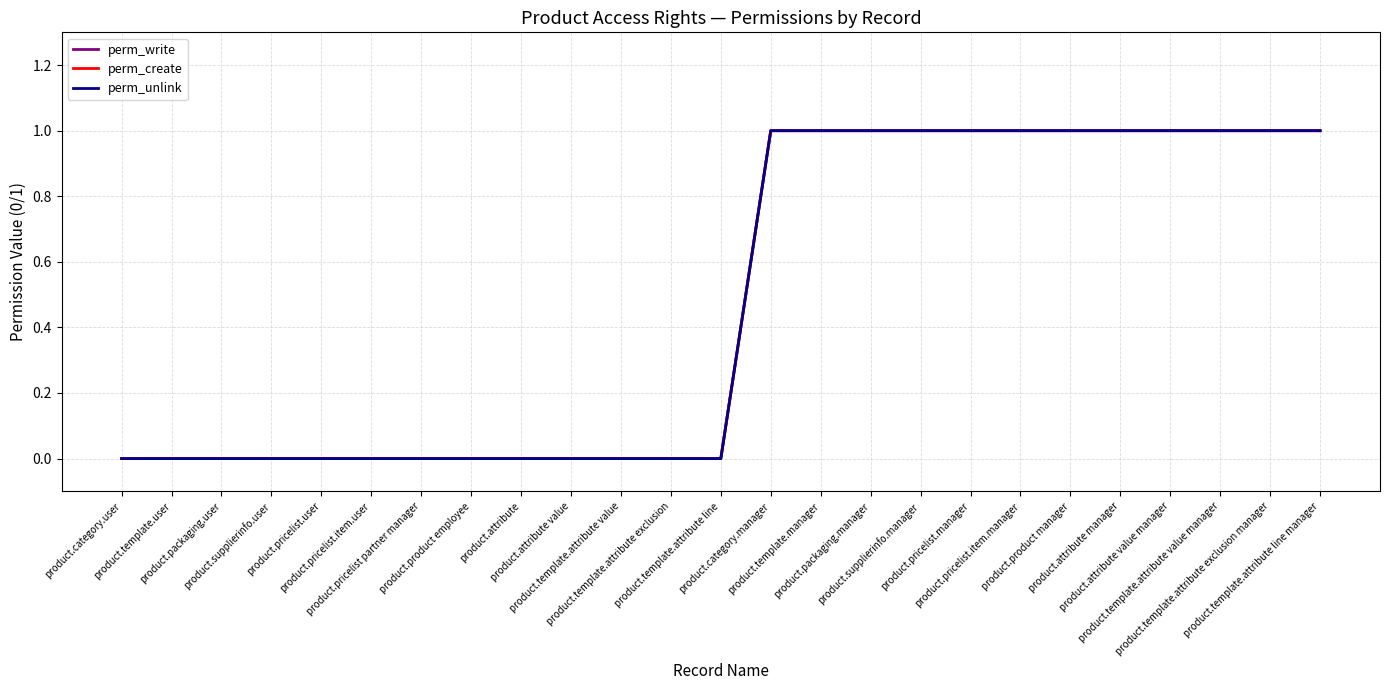

How many lines are shown in the chart?

3